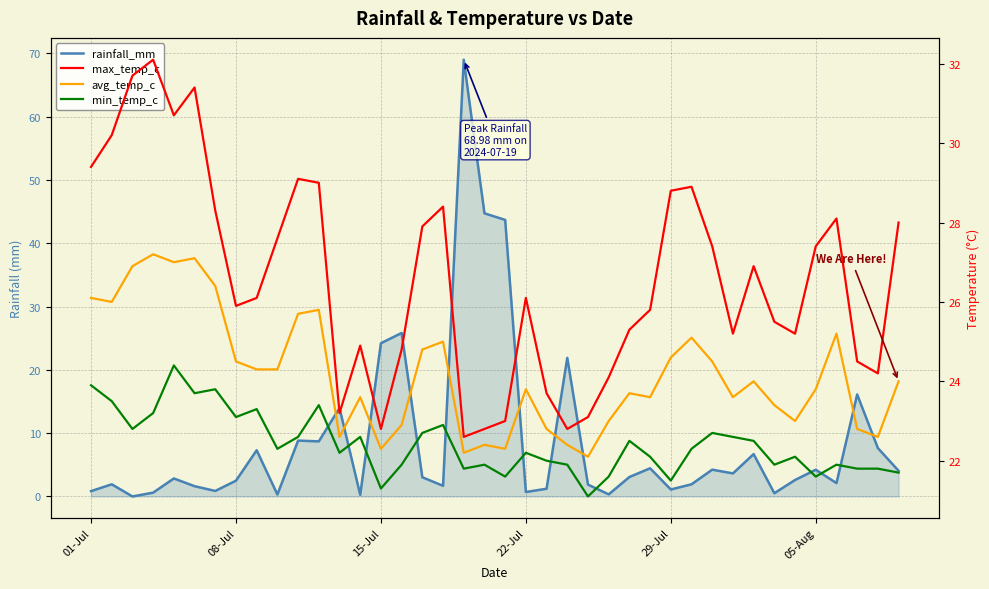

What is the value of the rainfall_mm point at the 11th from the left?

8.8